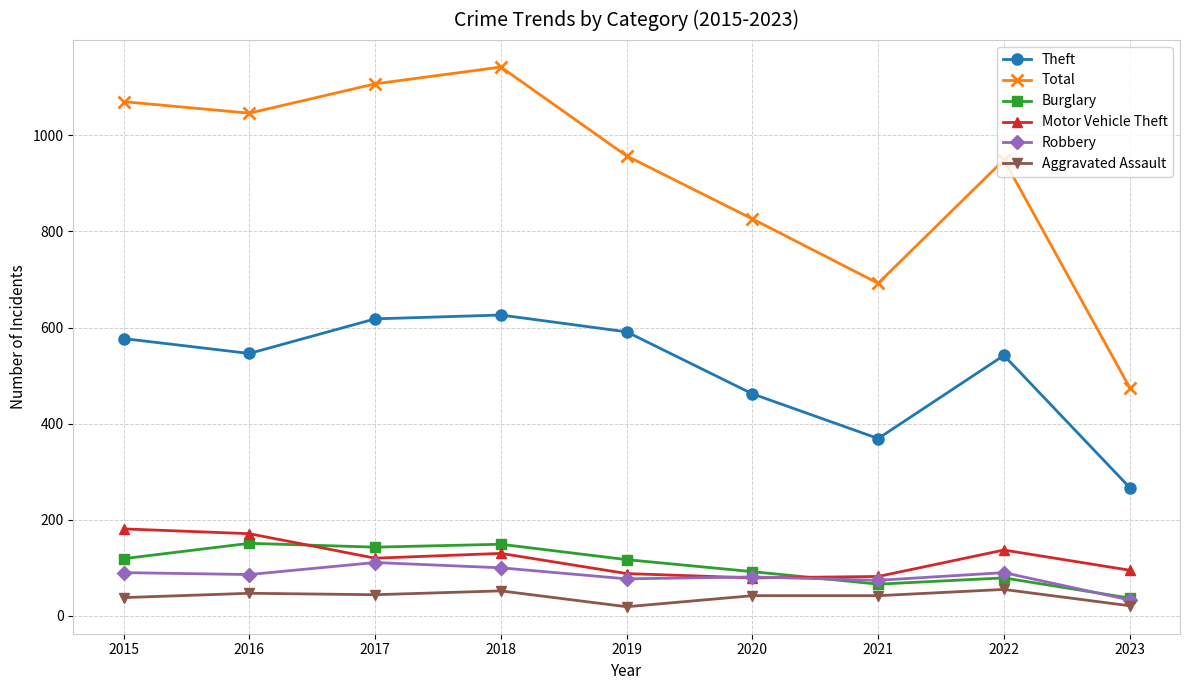

What are all the series names shown in the legend?

Theft, Total, Burglary, Motor Vehicle Theft, Robbery, Aggravated Assault